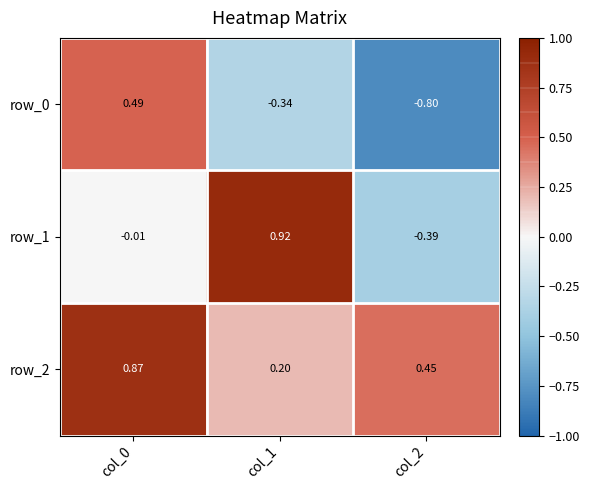

Is the value of row_0 at col_0 greater than the value of row_1 at col_0?

Yes